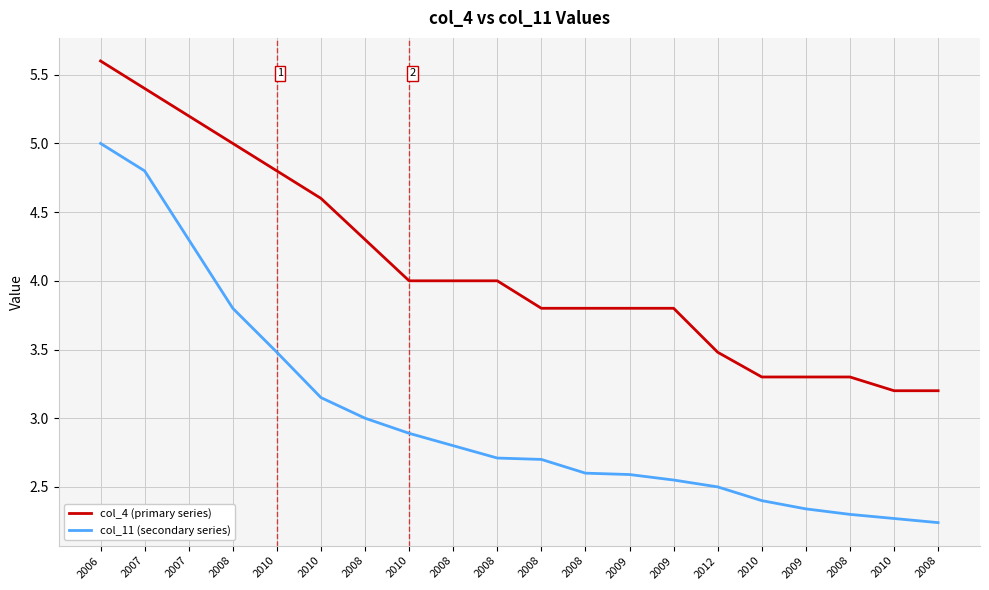

List the labels in order of col_4 (primary series) value, largest first.

2006, 2007, 2007, 2008, 2010, 2010, 2008, 2010, 2008, 2008, 2008, 2008, 2009, 2009, 2012, 2010, 2009, 2008, 2010, 2008